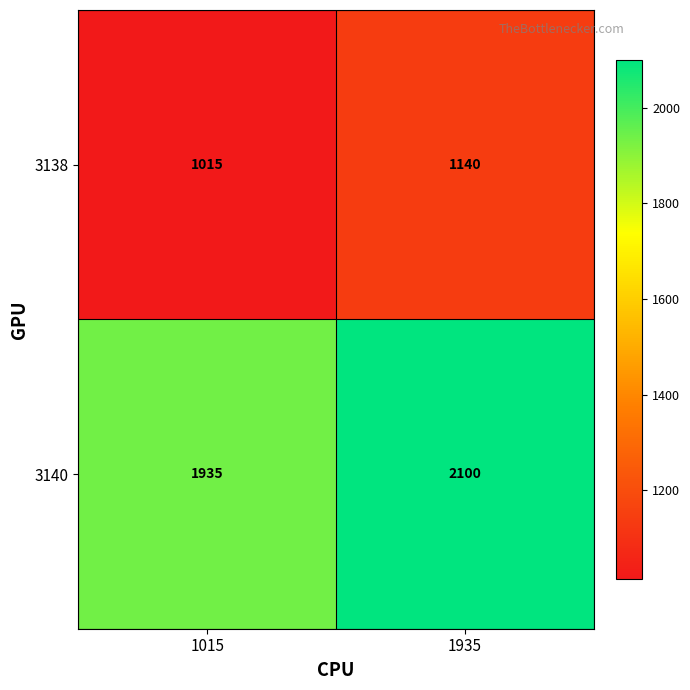

What is the sum of all 3138 values?

2155